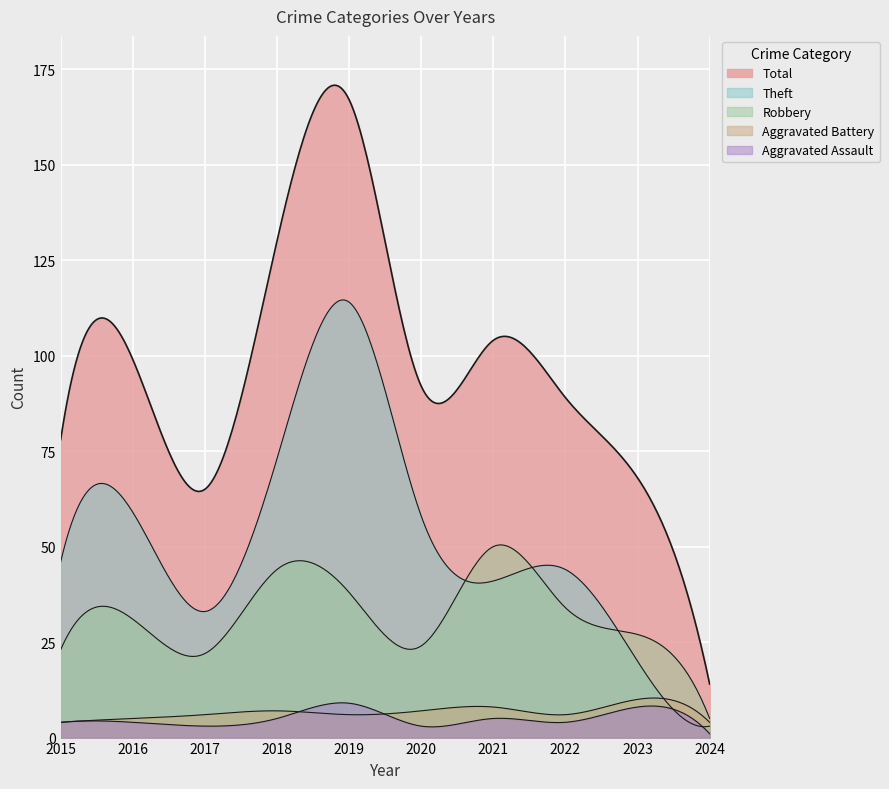

What is the value of the Aggravated Assault point at the 6th from the left?

3